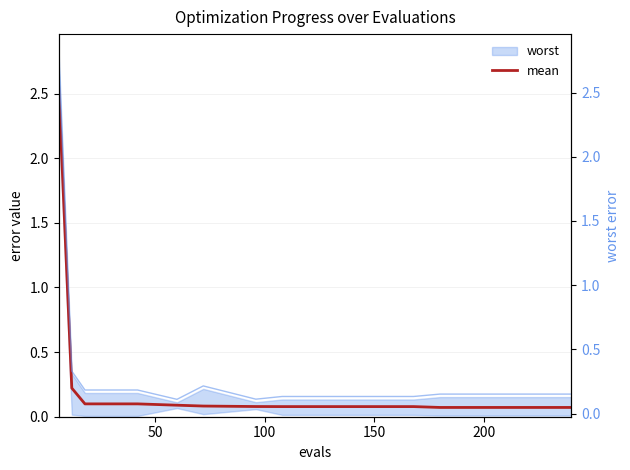

What is the sum of all mean values?

3.9